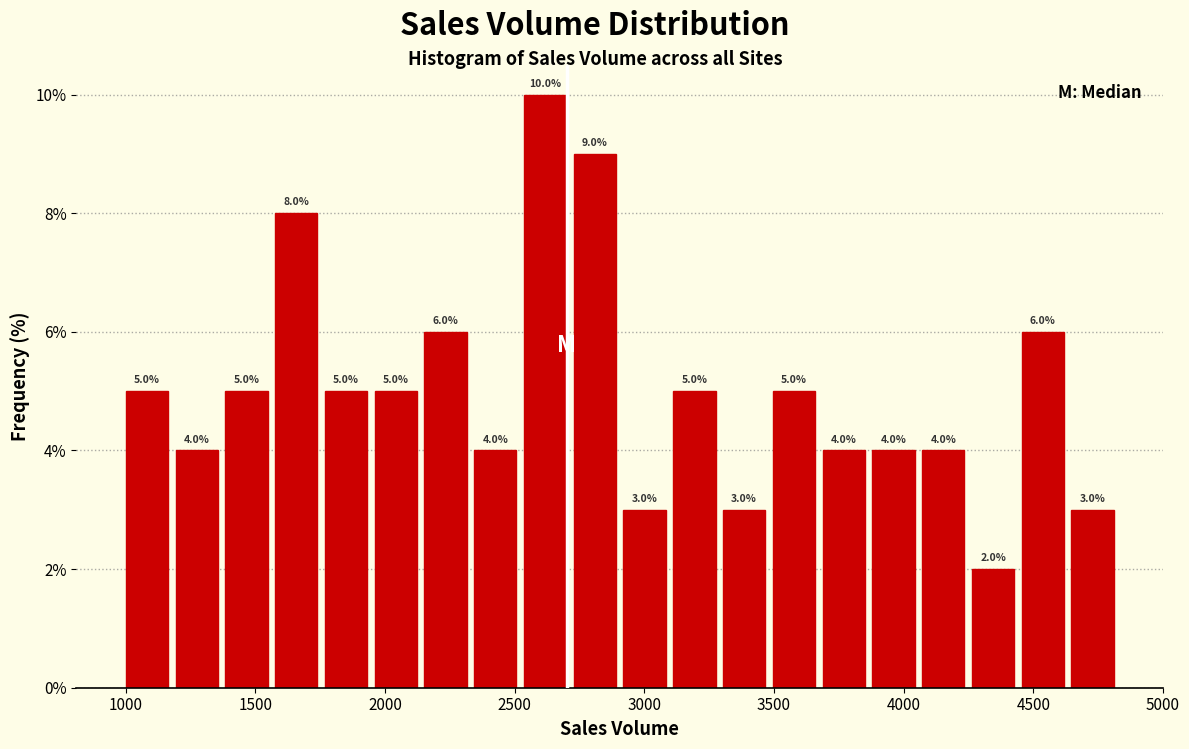

Read against the x-axis, roughly where is the centre of the tallest bar?

2600